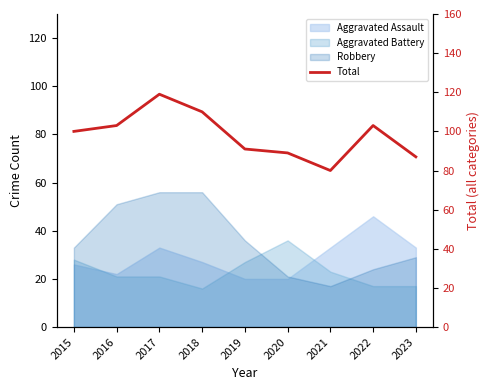

True or false: the data has more than 1 interior local peaks.

True